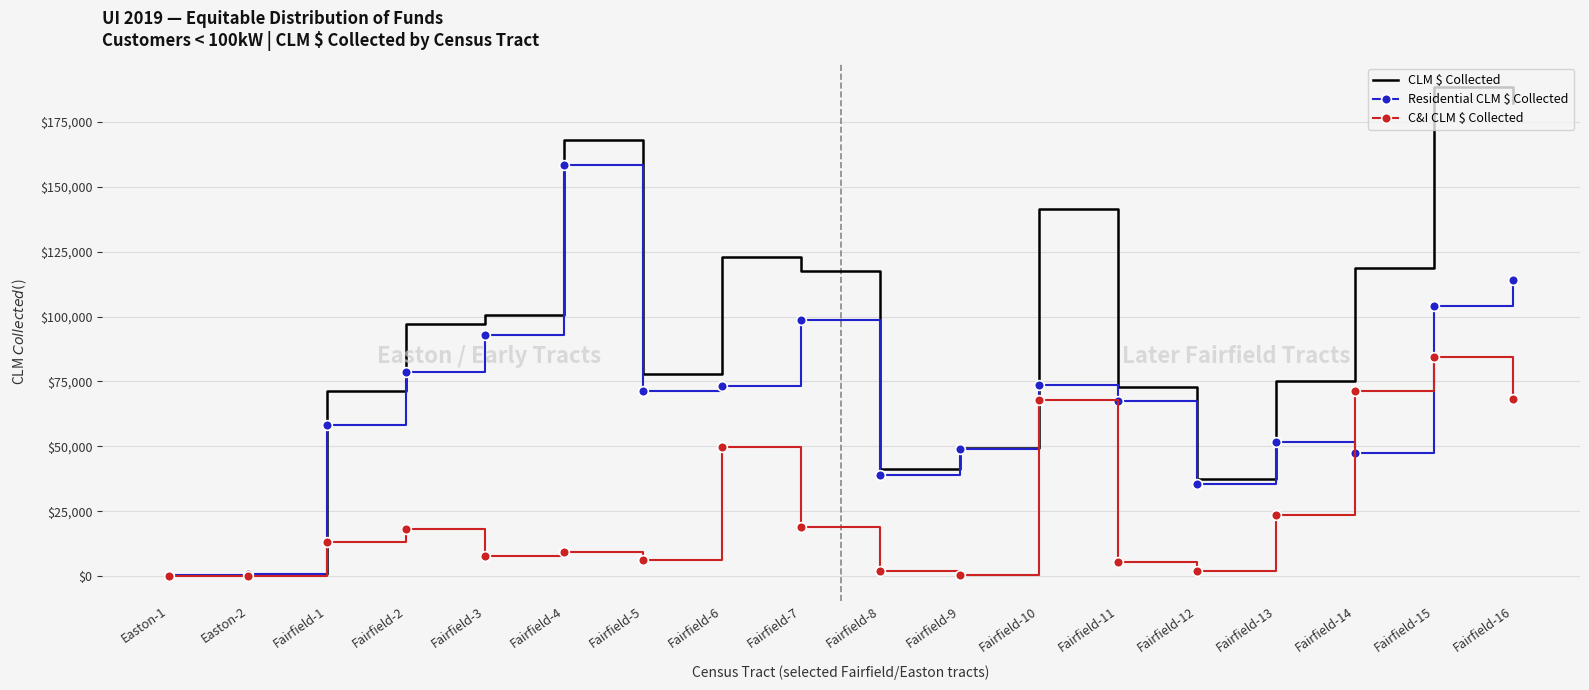

At which label does C&I CLM $ Collected first exceed 13264?

Fairfield-1